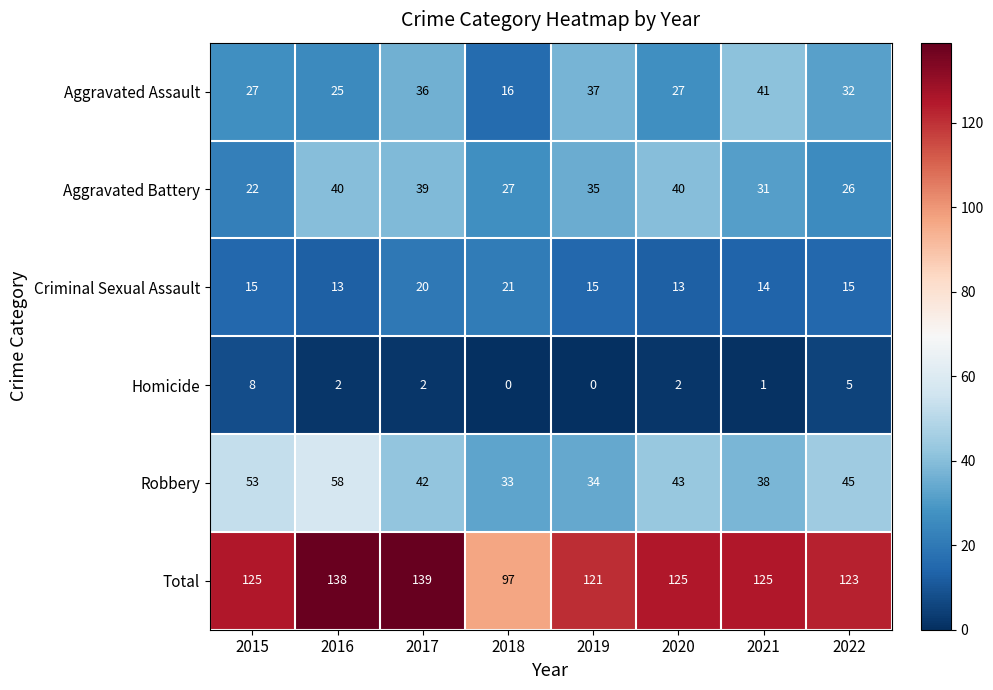

Which series has the widest spread of values?

Total